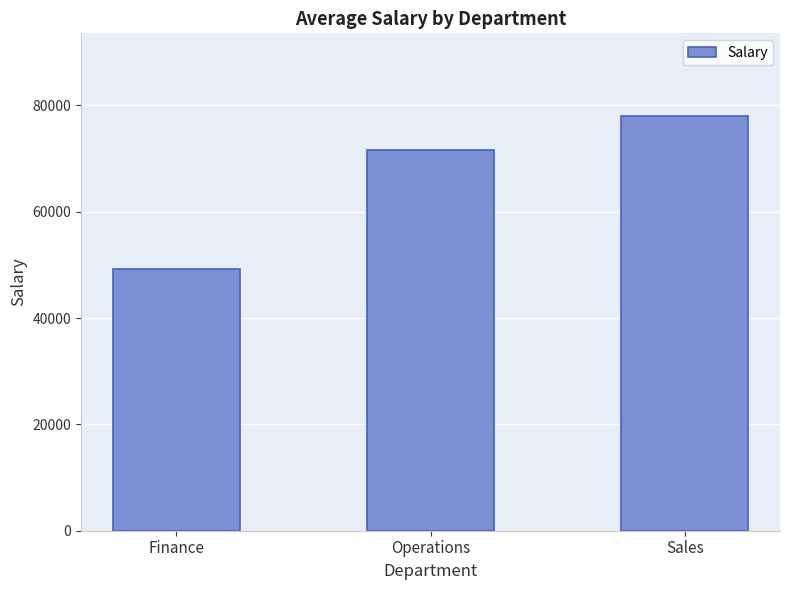

What position from the left is Operations?

2